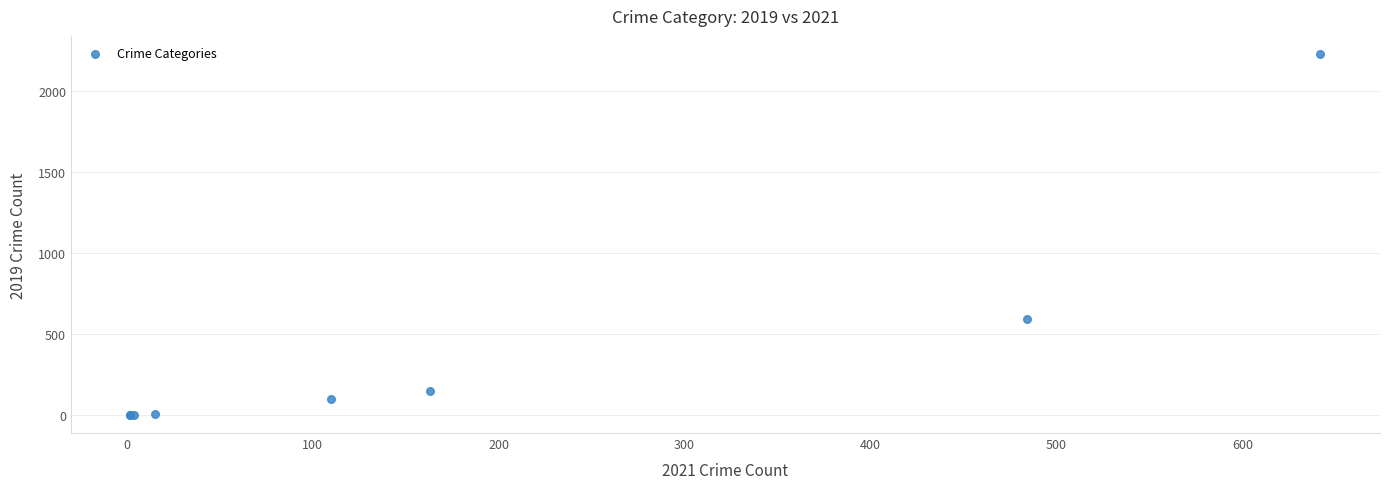

What Y value in the scatter plot is closest to 1115?

591